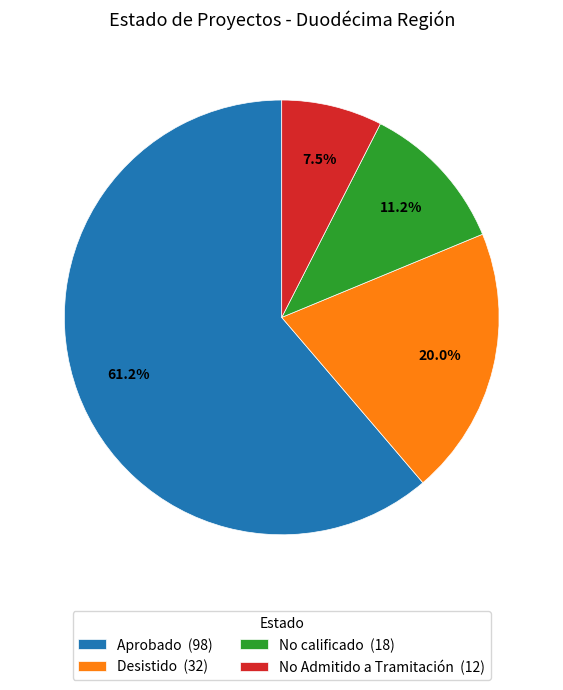

To the nearest percent, what is the difference between the largest and smallest slice percentages?

54%